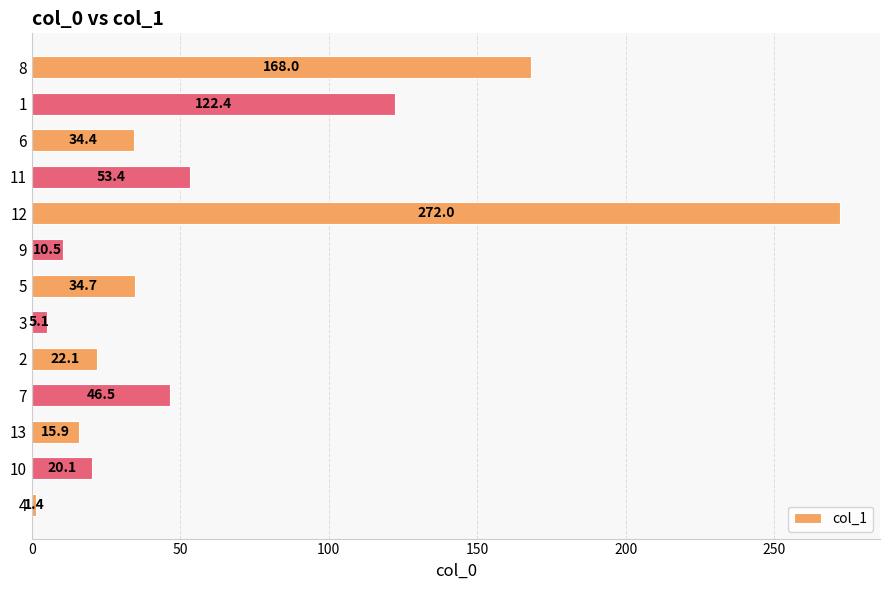

What is the difference between the maximum and minimum values?

270.6